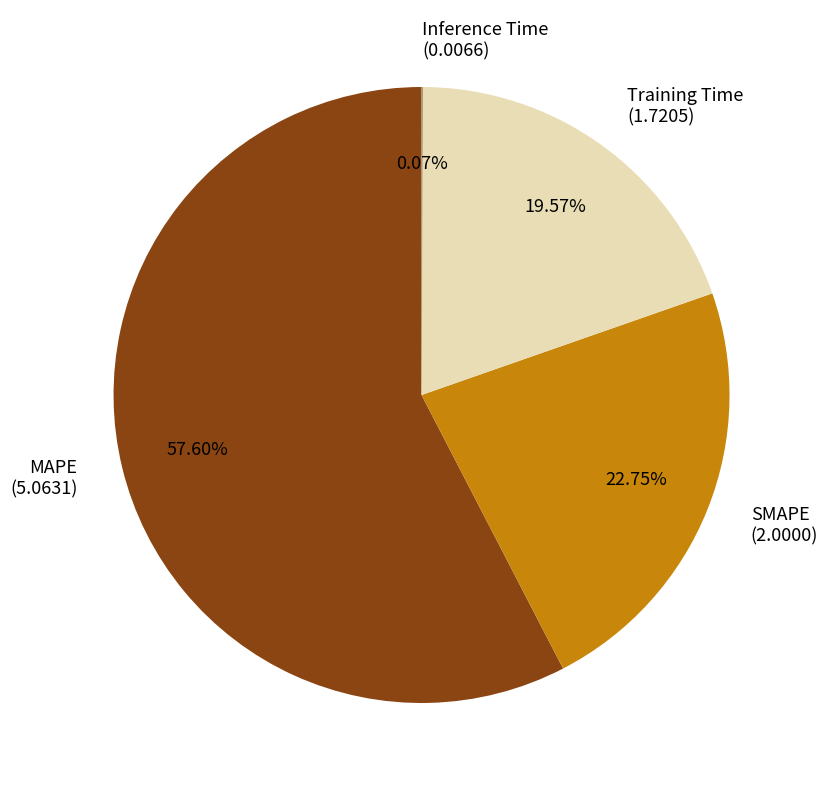

Approximately how many times larger is the value at MAPE compared to Training Time?

2.9